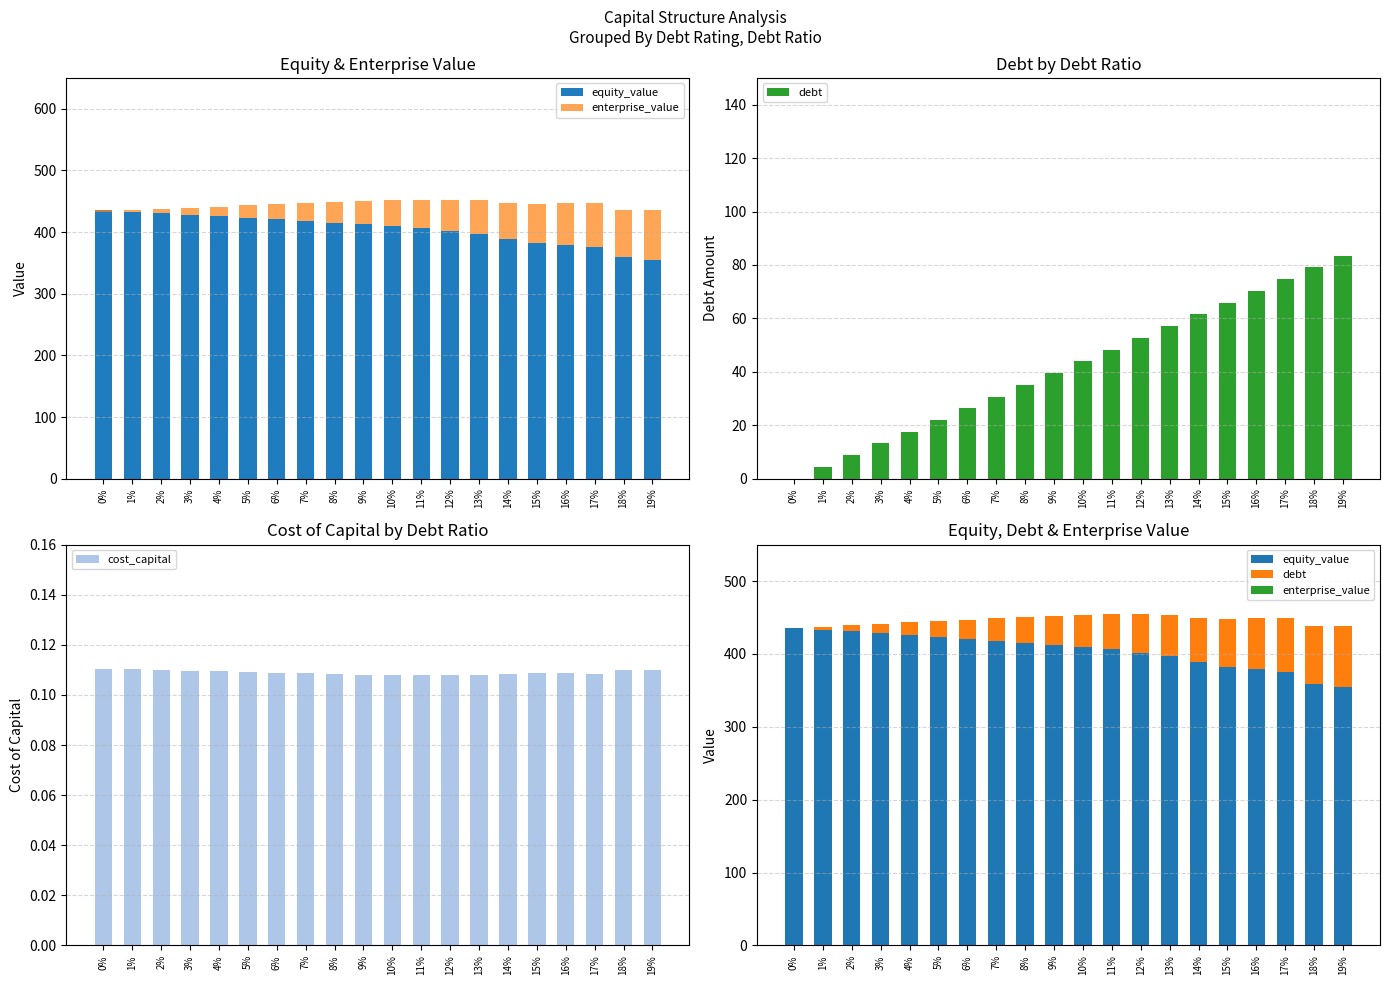

Is it true that equity_value equals 417.9 at 7%?

True